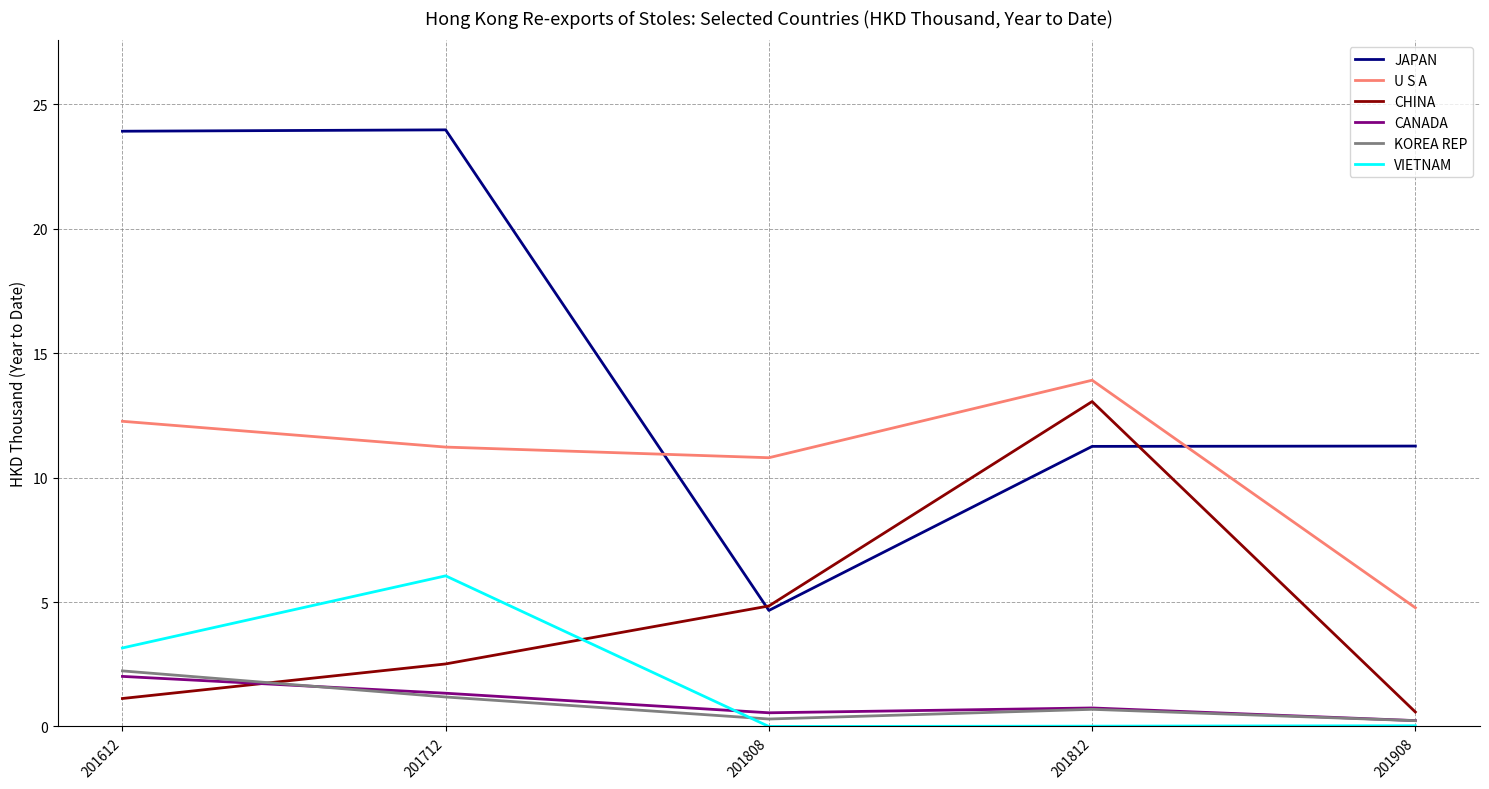

What is the spread (max minus min) of values at 201712?

22.8